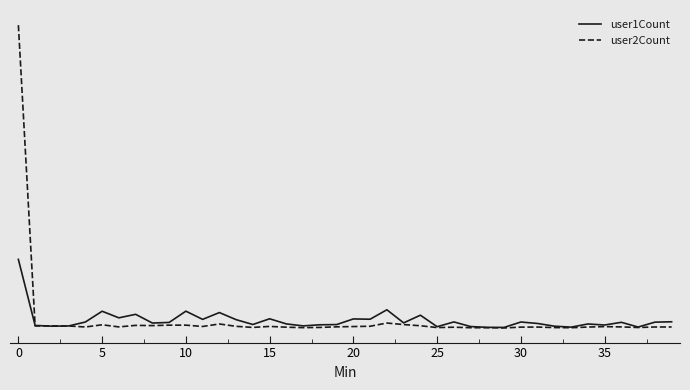

What is the label of the 37th point from the left?

36